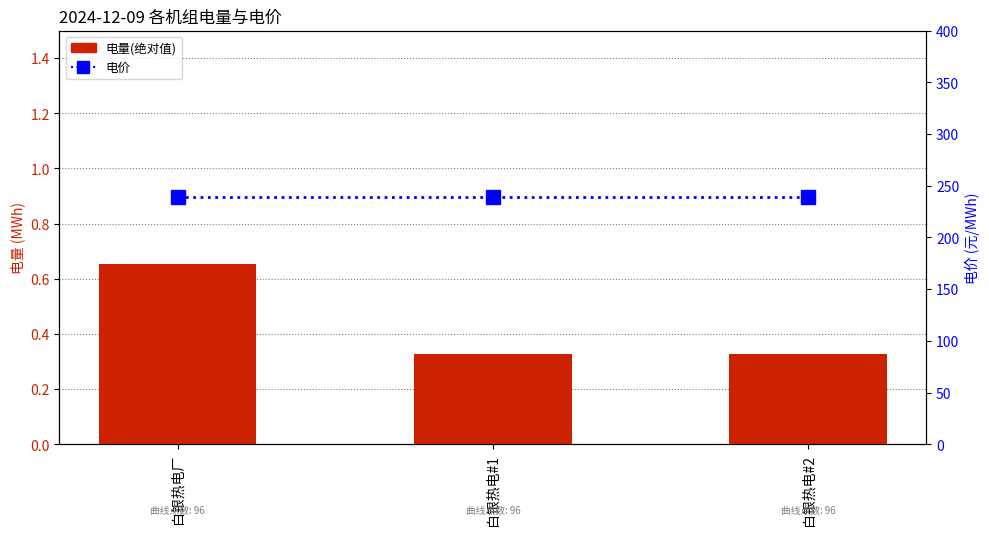

Are the bars horizontal?

No